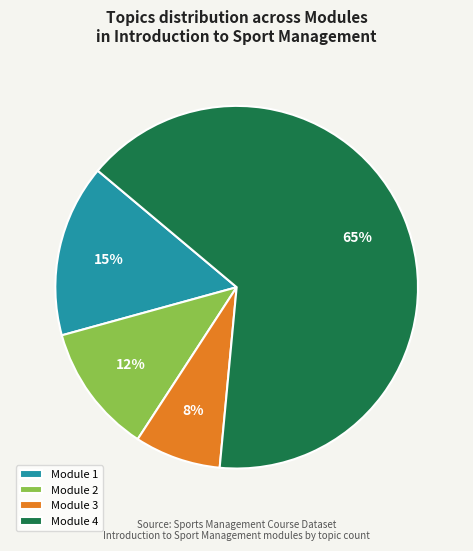

What percentage is the Module 3 slice, to the nearest percent?

8%